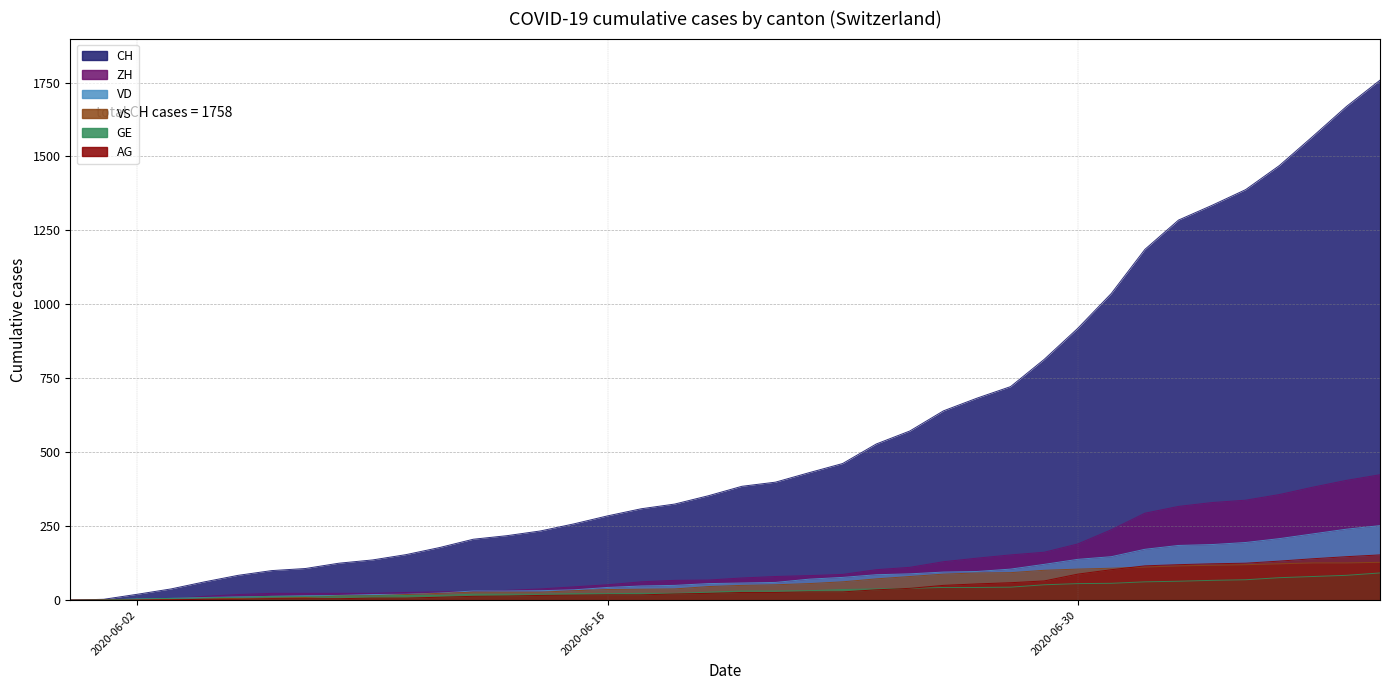

At how many categories does at least one series exceed 168?

29